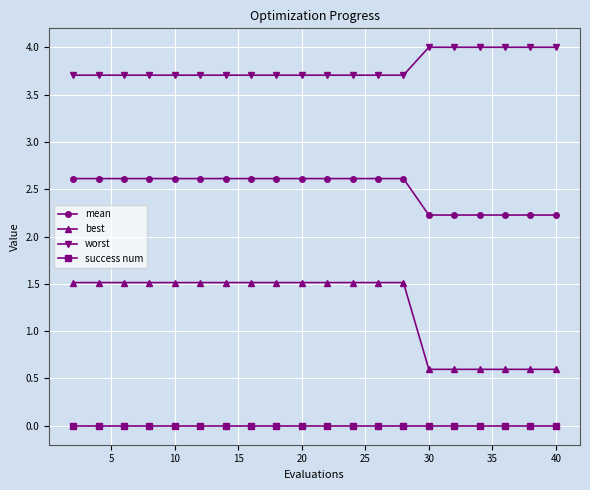

Which series has the largest total across all categories?

worst